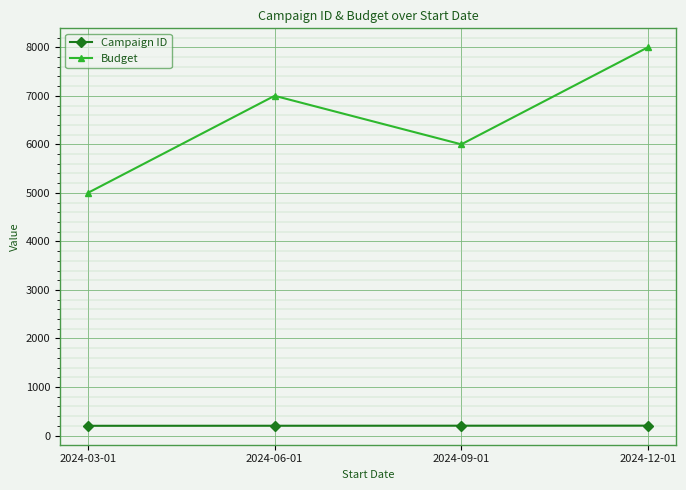

Which series changed the most between 2024-03-01 and 2024-09-01?

Budget